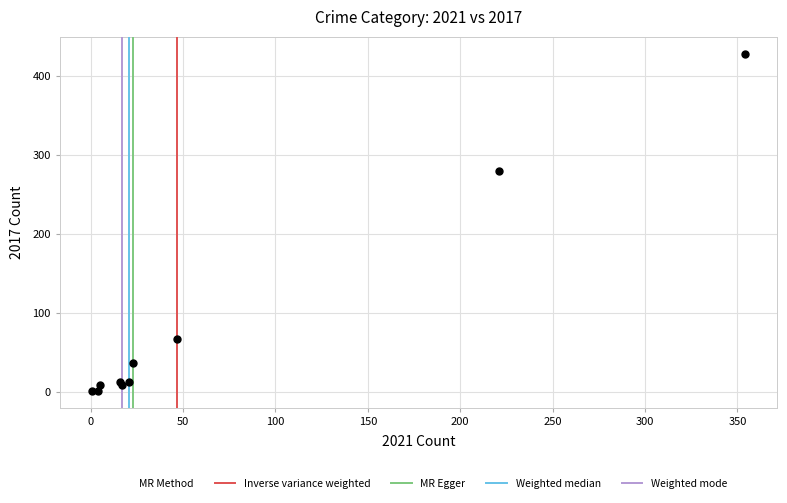

What Y value in the scatter plot is closest to 214?

280